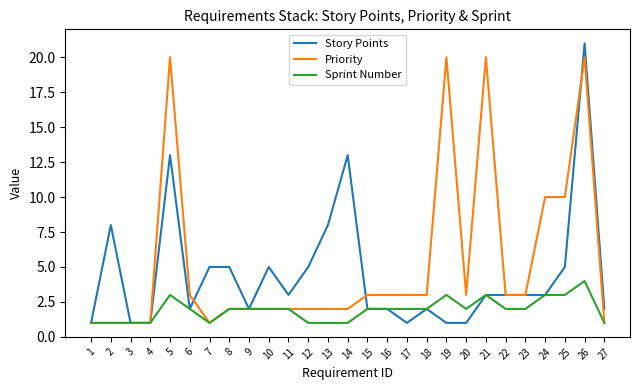

What is the sum of the Priority values at 2 and 17?

4